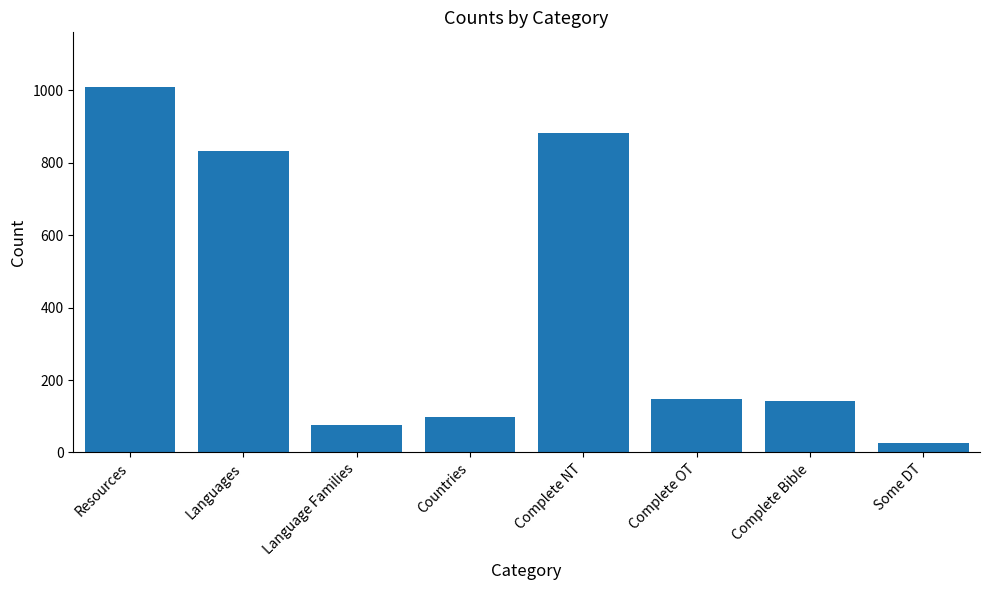

How many values are below 147?

4